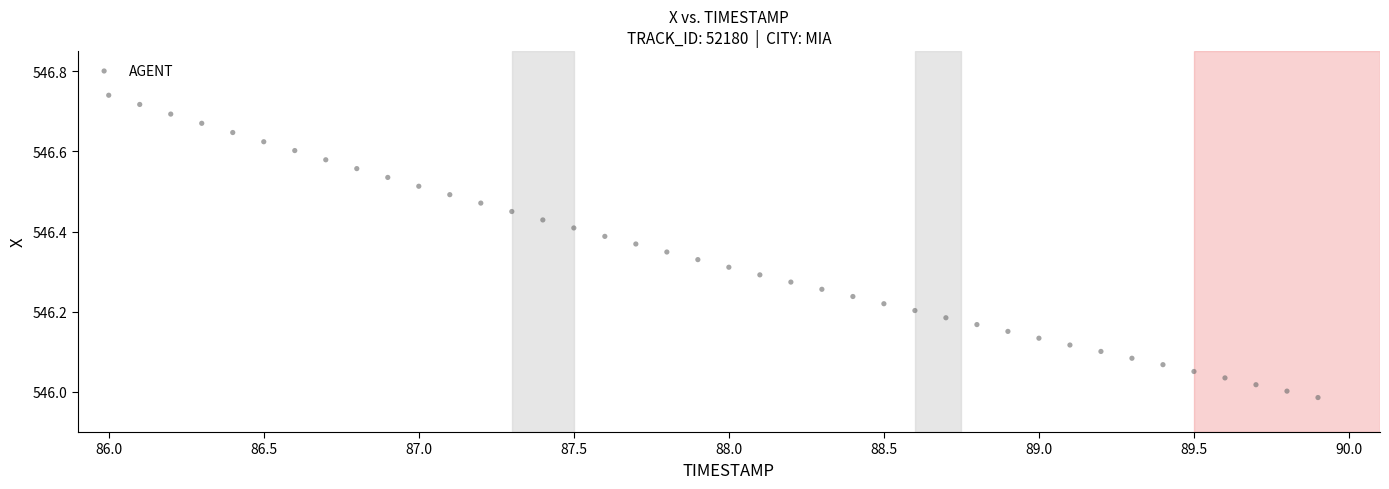

What is the range of X values (max minus min)?

3.9